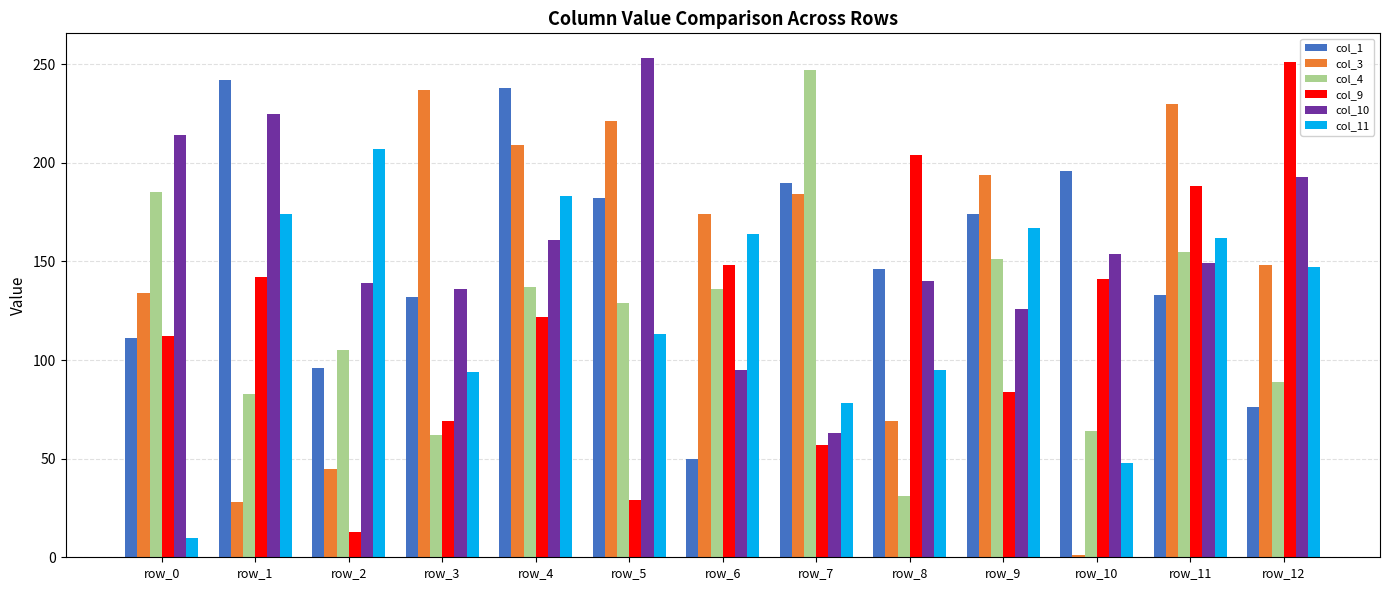

At row_8, list the series in order from largest to smallest.

col_9, col_1, col_10, col_11, col_3, col_4